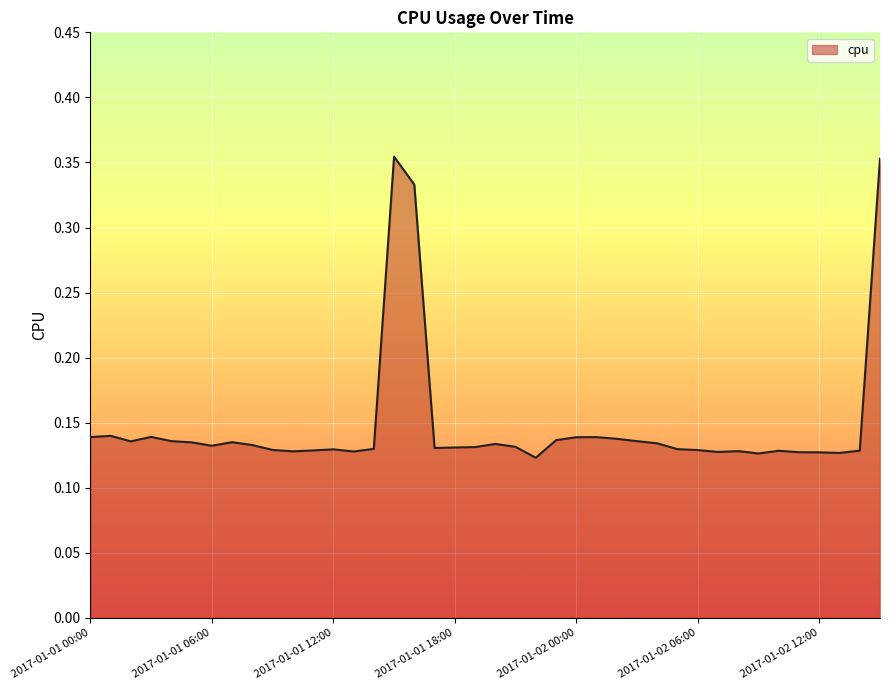

Which category has the highest value across all series?

2017-01-01 15:00